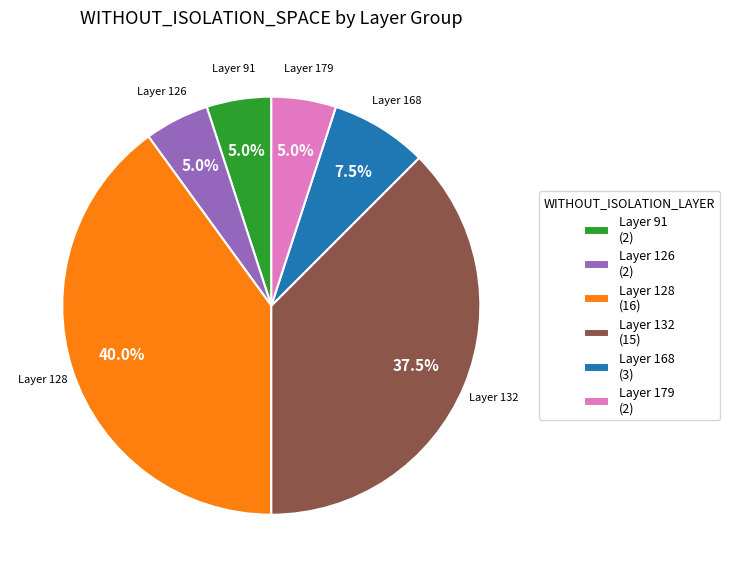

How many segments does this pie chart have?

6